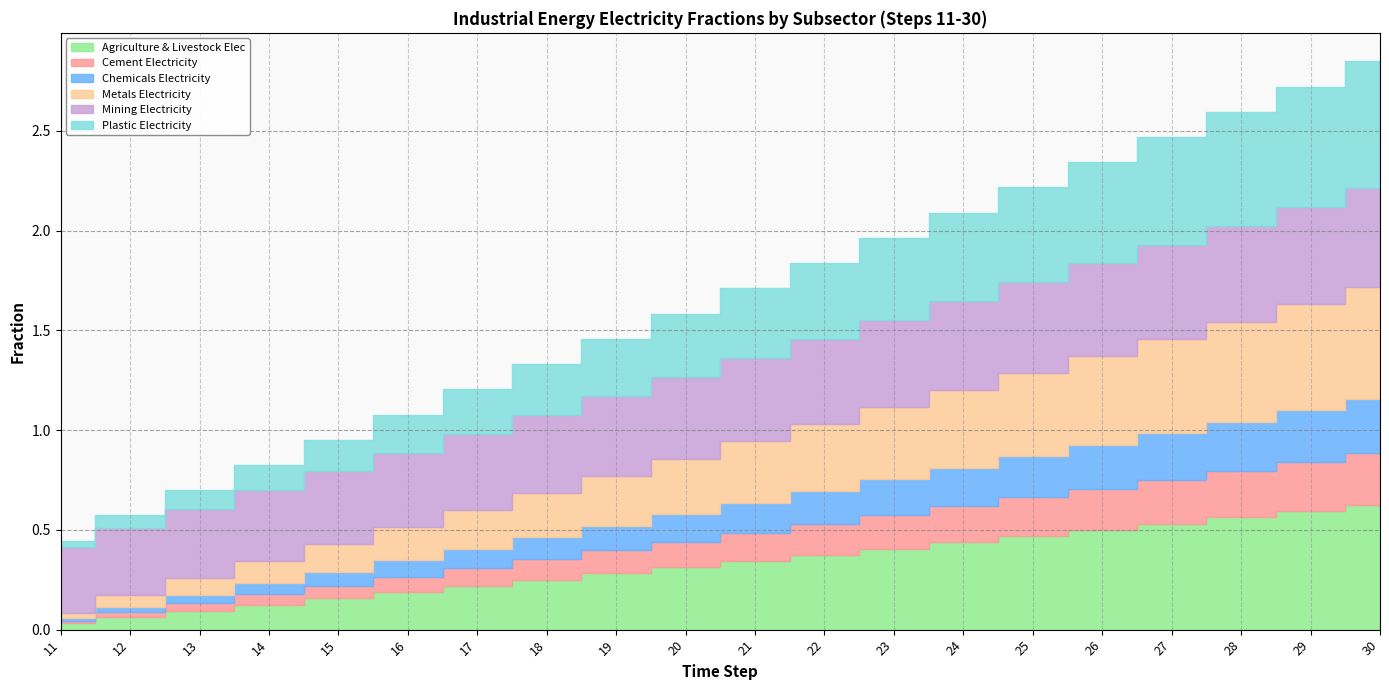

At which category does the chart reach its minimum across all series?

11